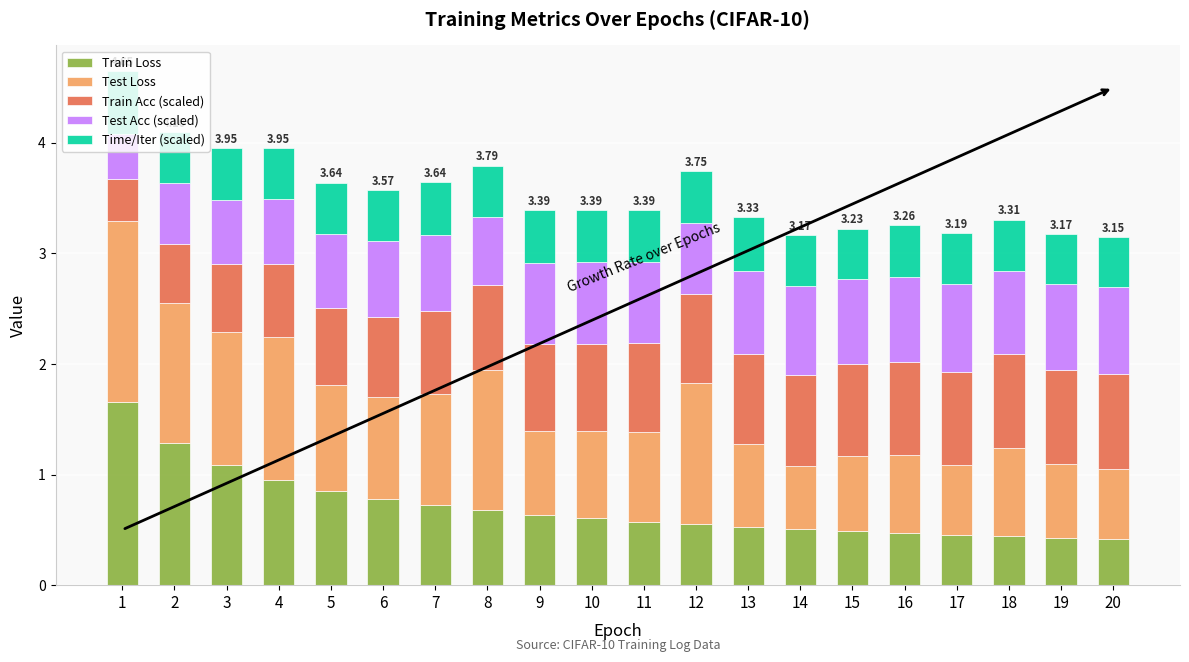

At which category is the sum across all series the highest?

1